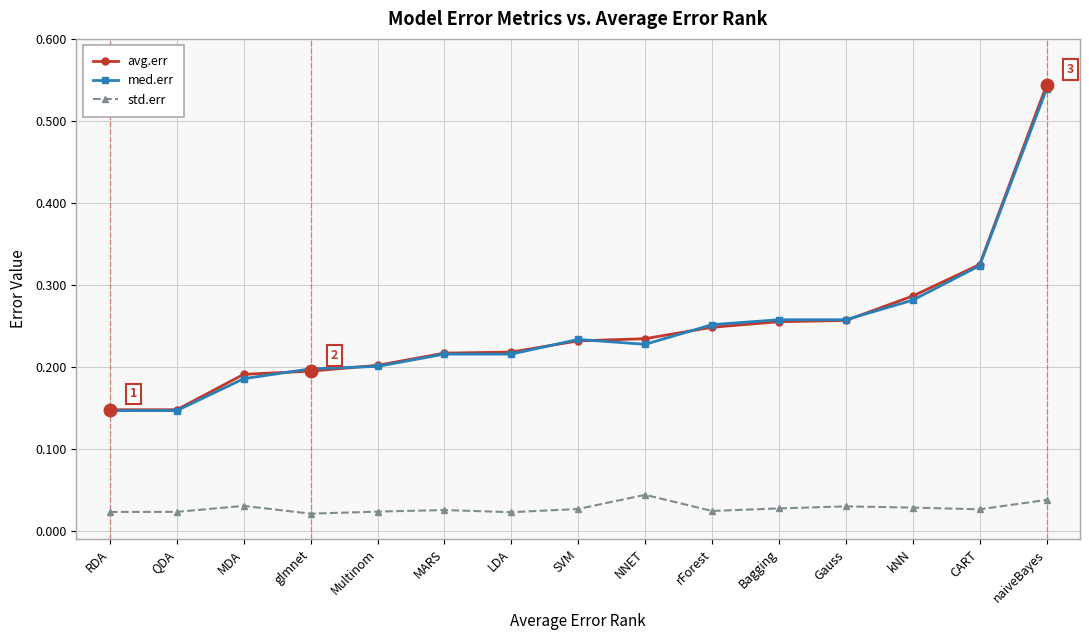

Count the avg.err values in the range 0 to 1.

15